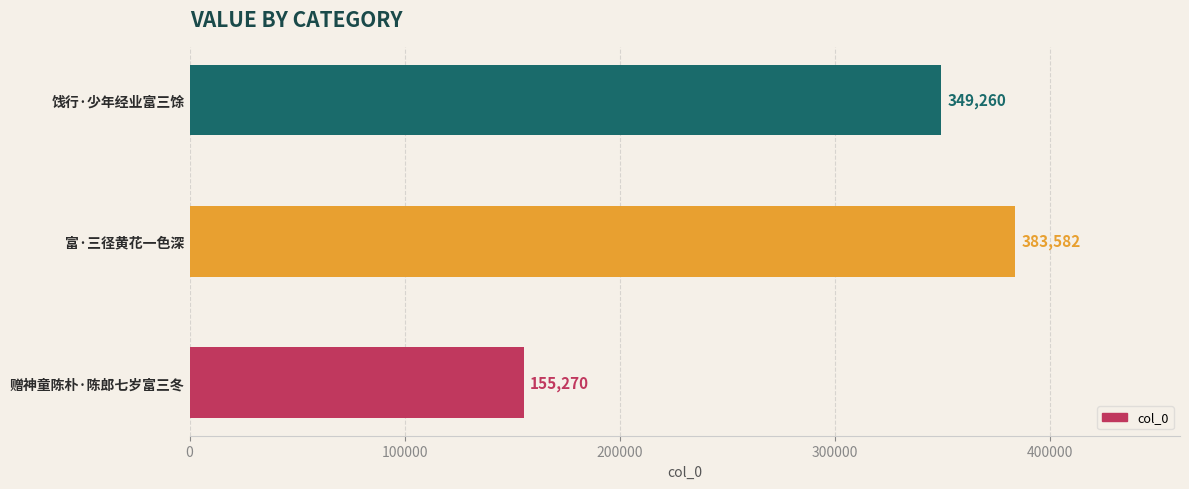

Reading bottom to top, extract all data points from this chart.

155270	383582	349260